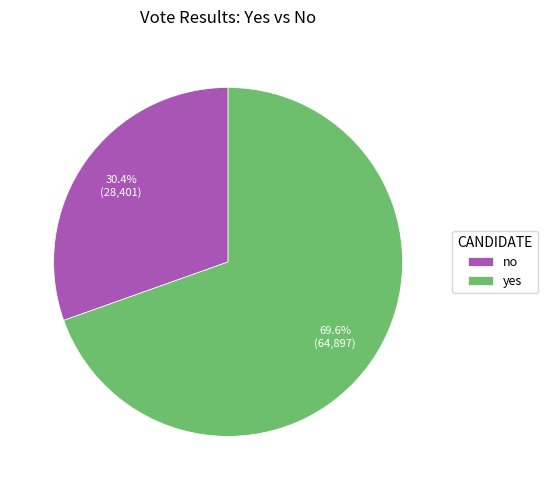

To the nearest percent, what percentage of the pie is yes?

70%